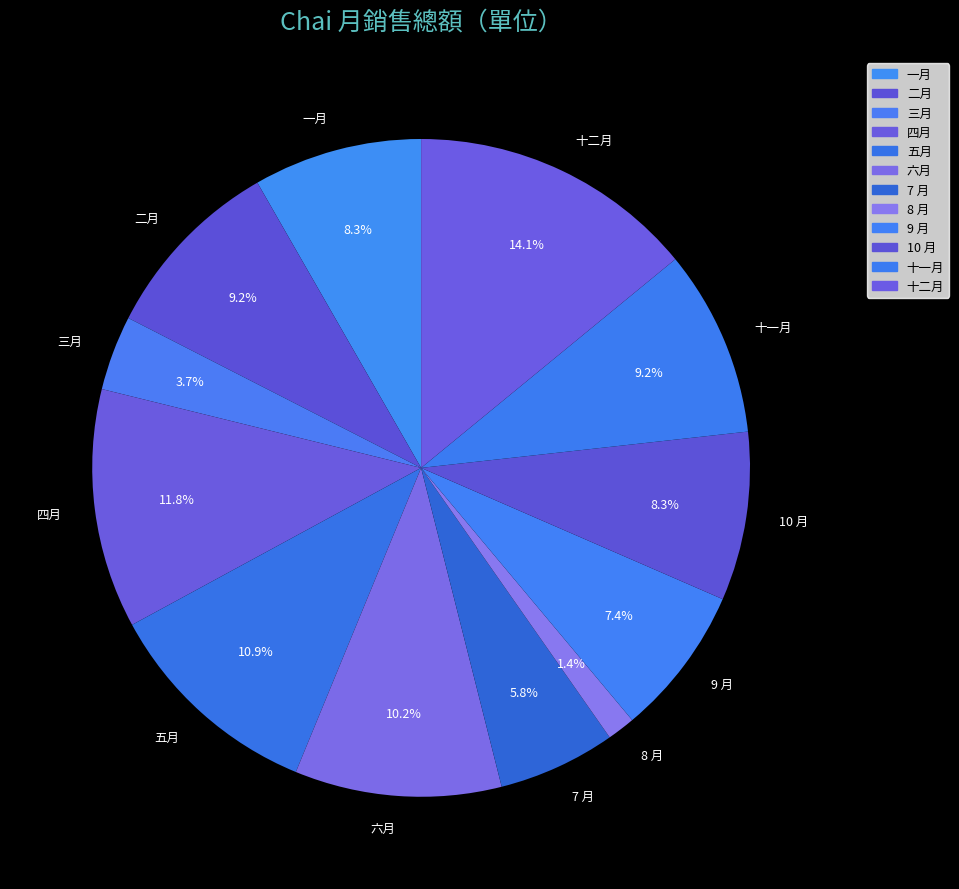

Which slice is the smallest?

8 月